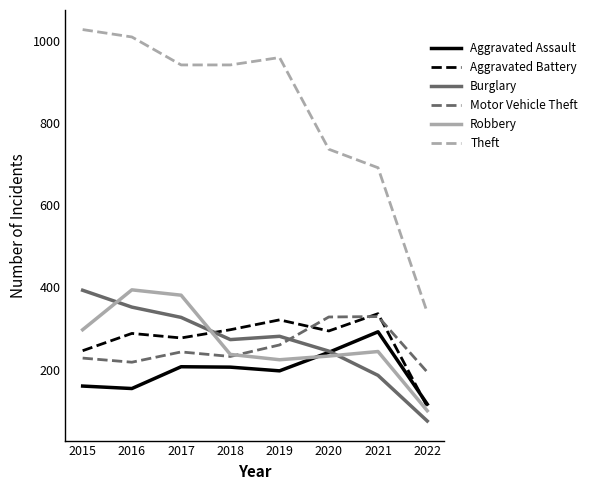

True or false: Aggravated Assault and Motor Vehicle Theft intersect in this chart.

False